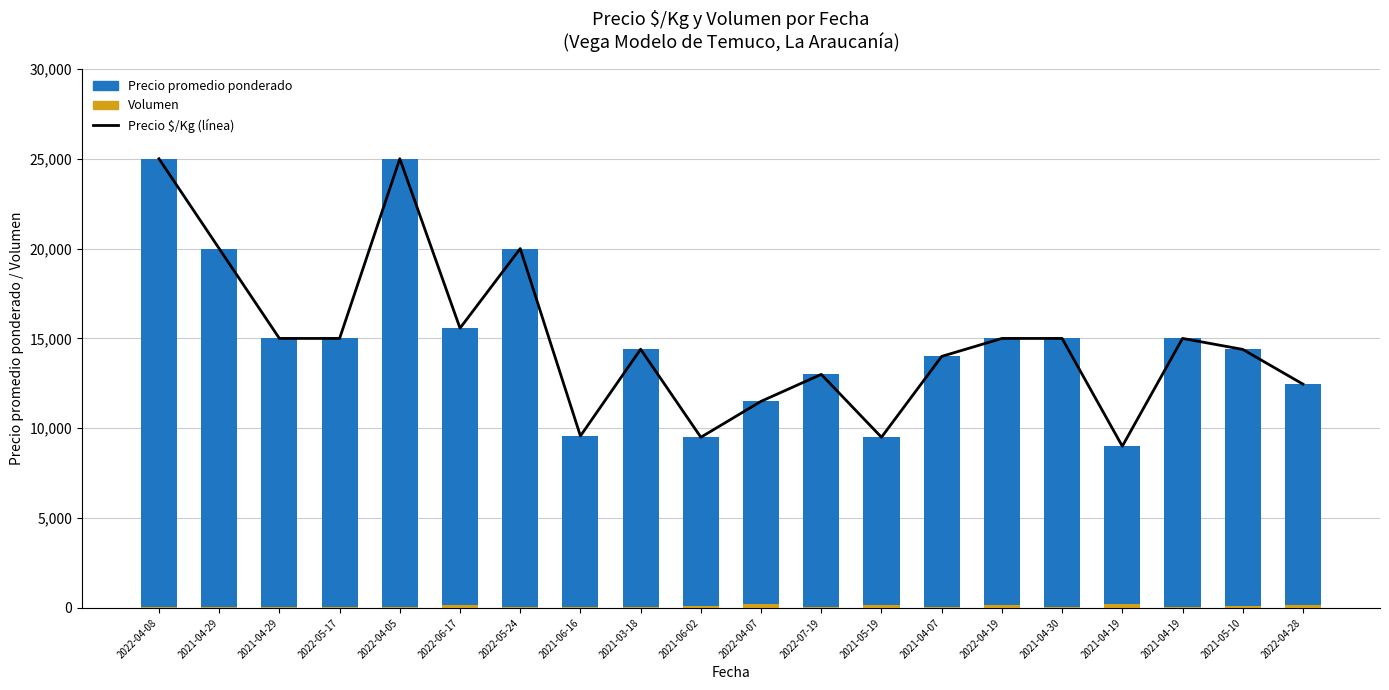

Which series has the largest range (max minus min)?

Precio $/Kg (línea)